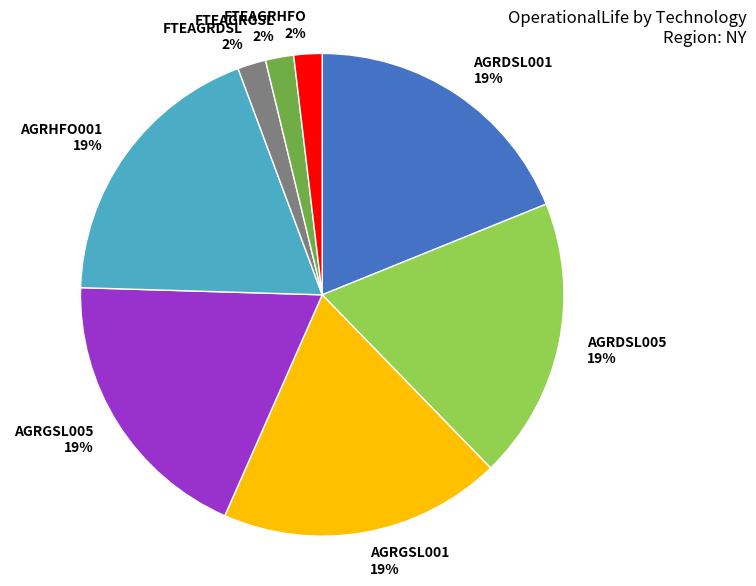

To the nearest percent, what percentage of the pie is FTEAGRHFO?

2%